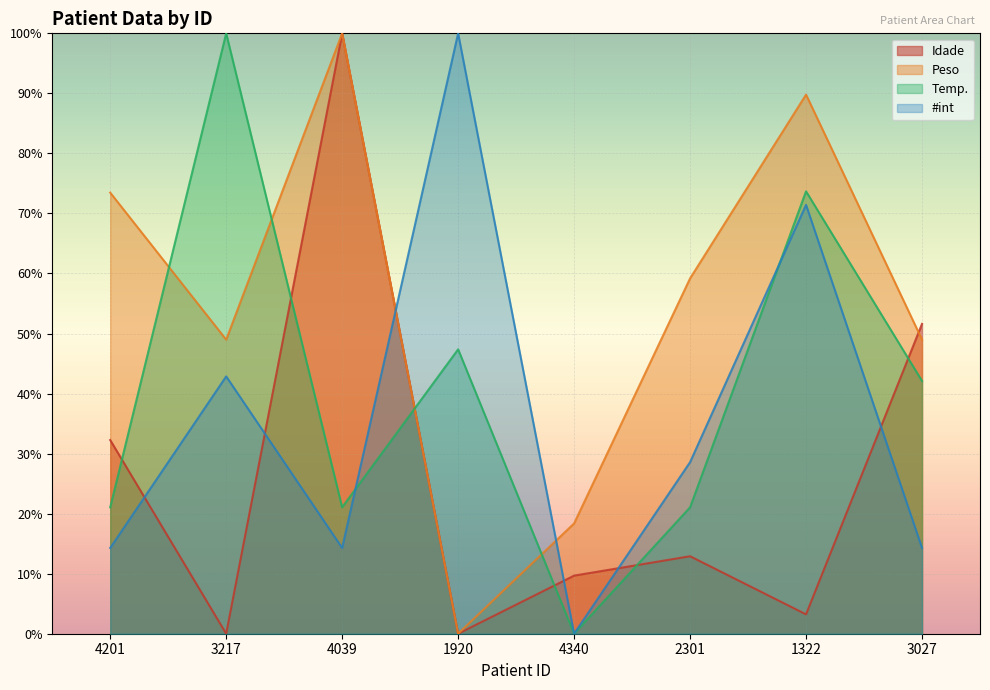

Which category has the lowest value in the Temp. series?

4340